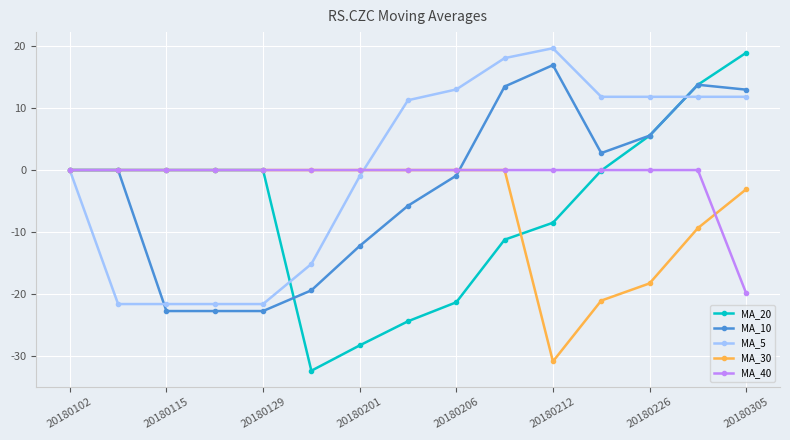

What is the smallest value displayed?

-32.4